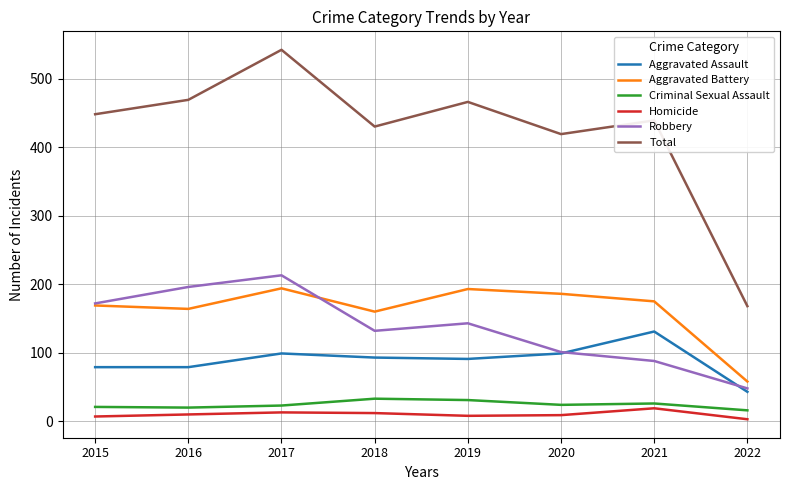

Which category has the highest value across all series?

2017